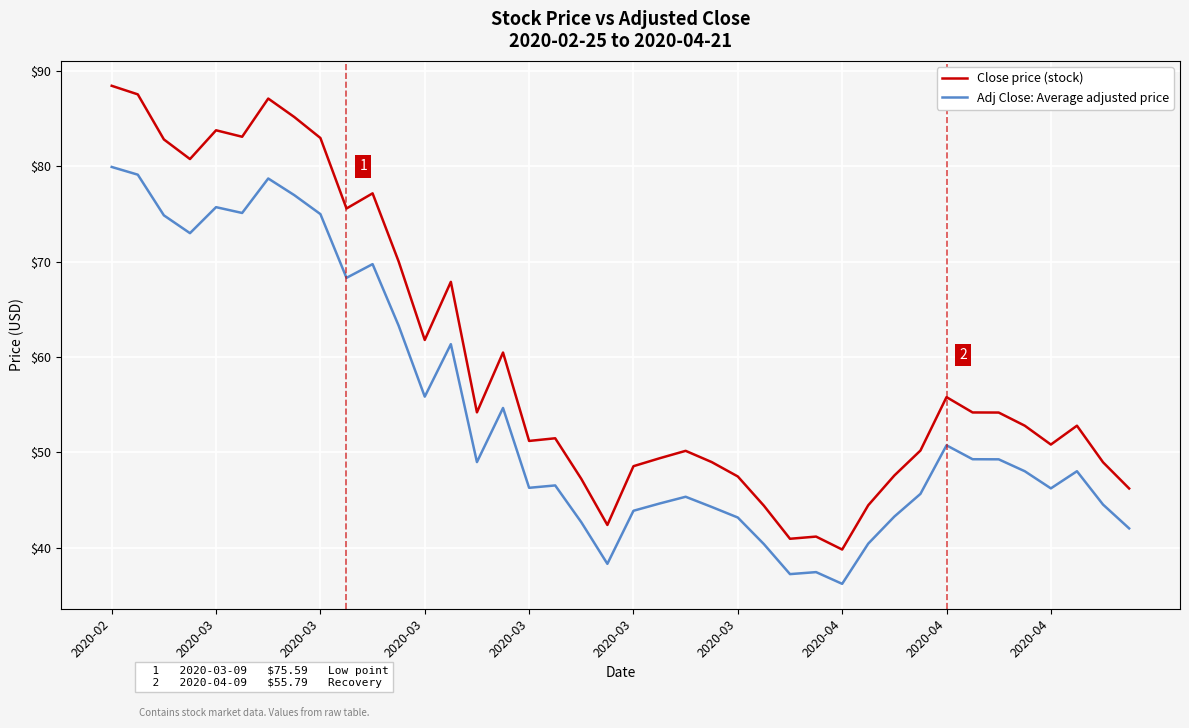

What is the sum of all Close price (stock) values?

2389.9